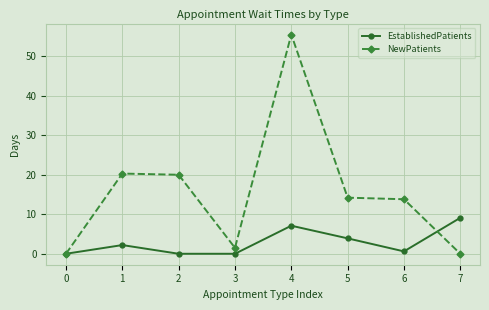

Which series changed the most between 1 and 3?

NewPatients